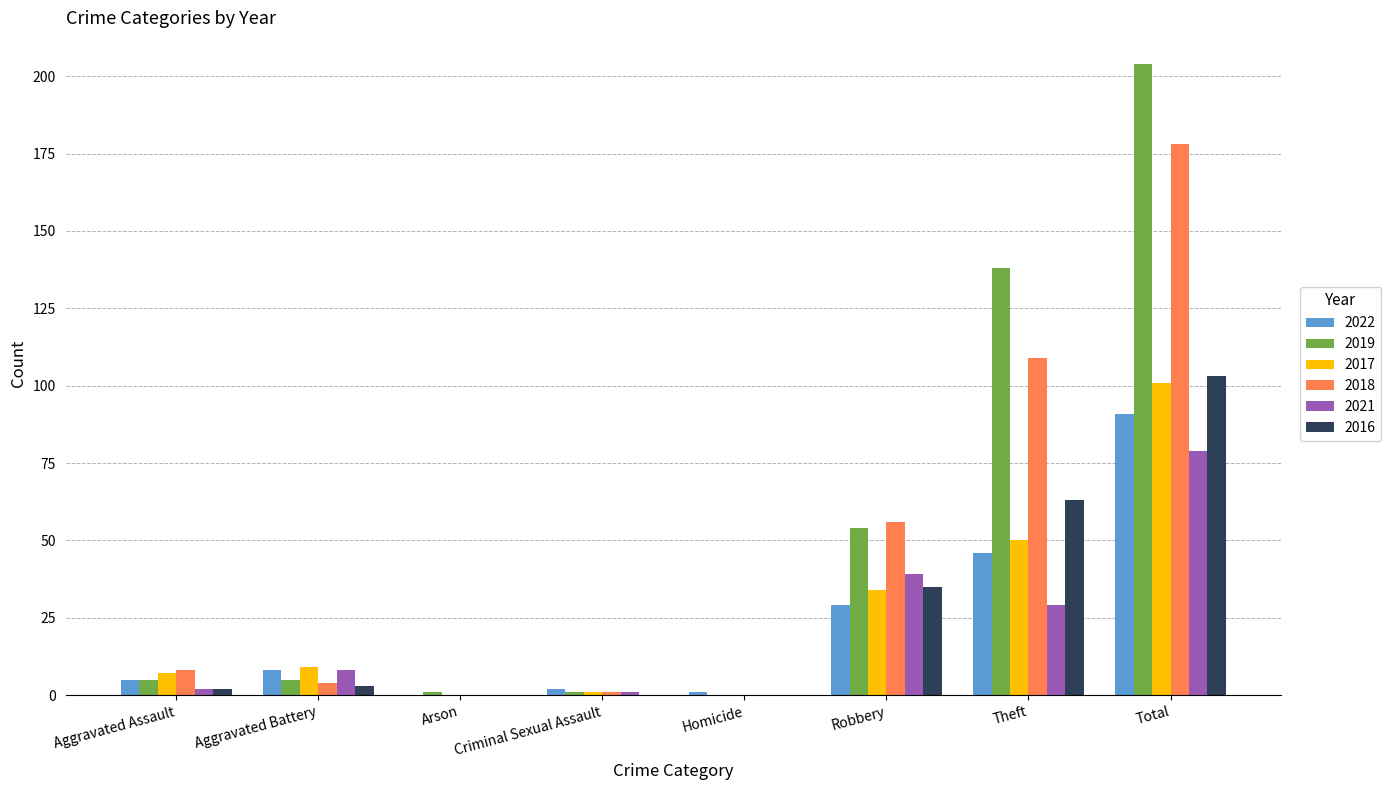

The value of 2019 at Aggravated Assault is 5. True or false?

True